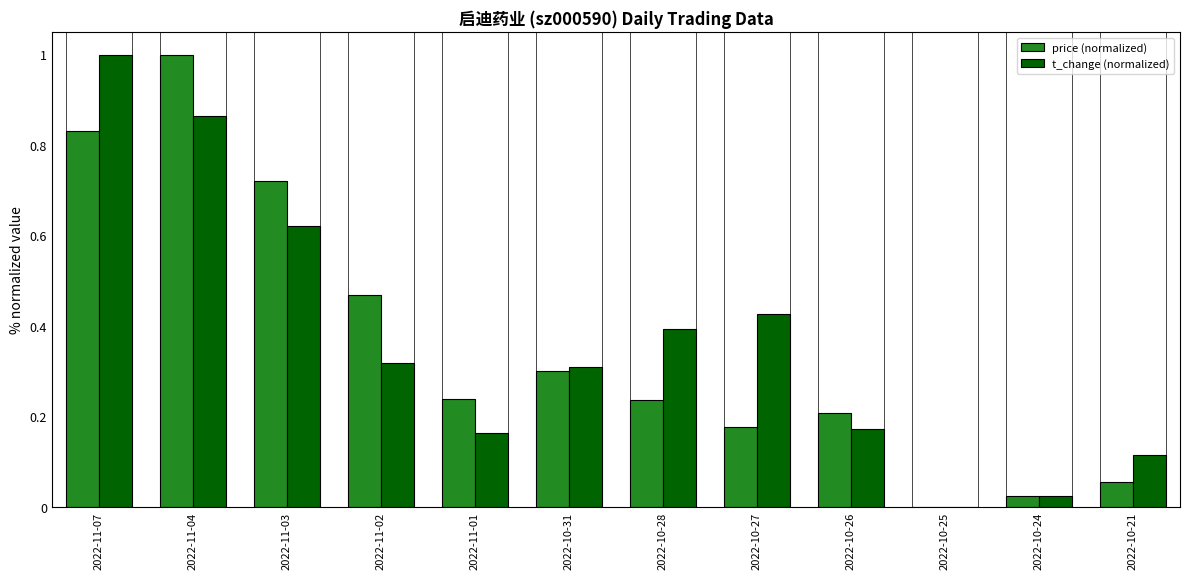

What is the highest value of the t_change (normalized) series?

1.0